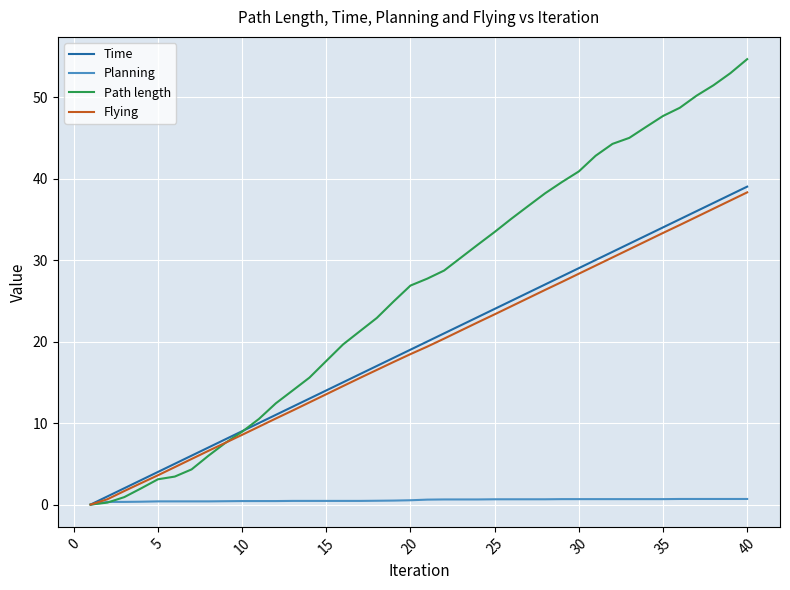

What is the greatest value displayed?

54.6